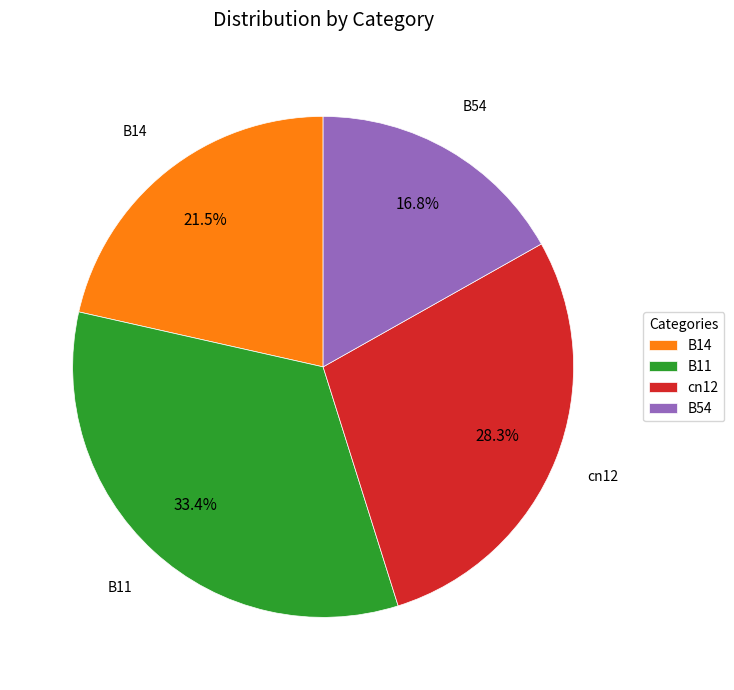

How many slices are in this pie chart?

4